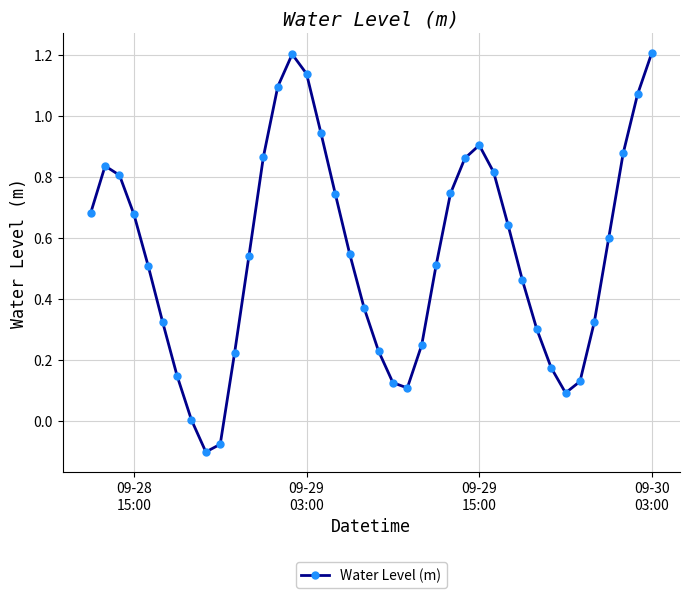

What is the difference between the maximum and minimum values?

1.3